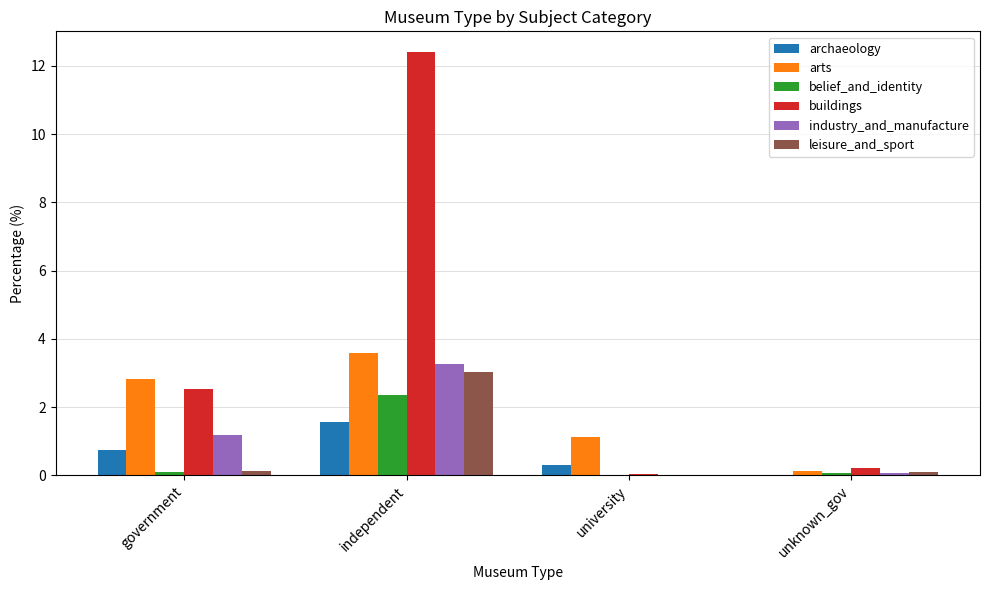

The buildings series shows 0.1 at university. True or false?

True